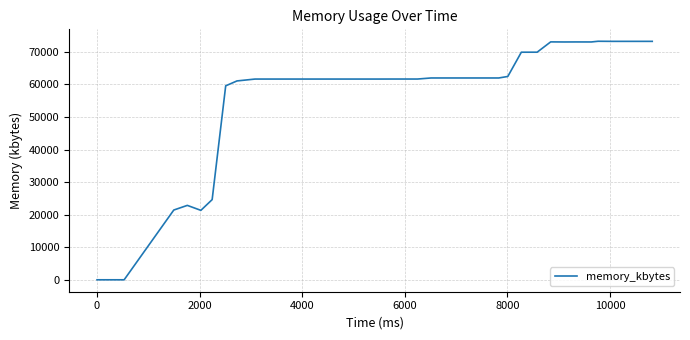

What is the difference between the maximum and minimum values?

73232